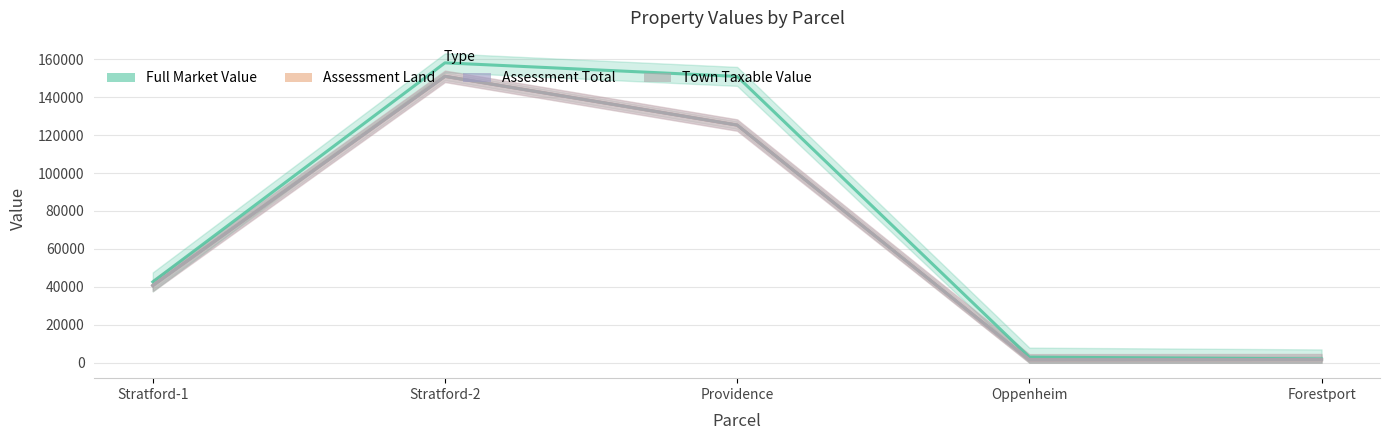

Where is Assessment Total nearest to the value 76250?

Stratford-1